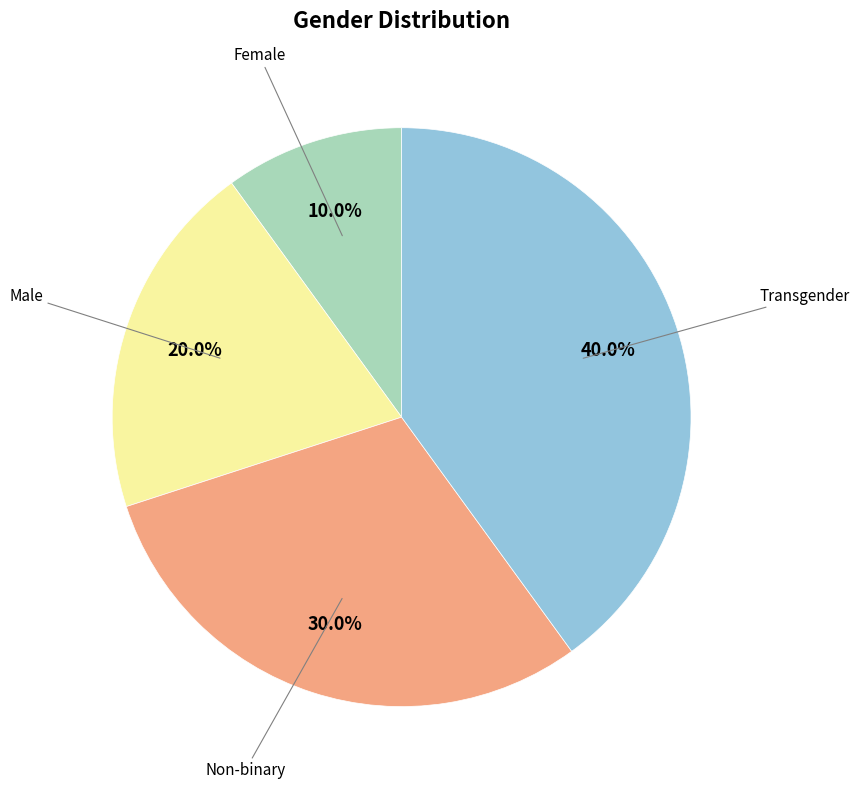

What percentage is the Male slice, to the nearest percent?

20%